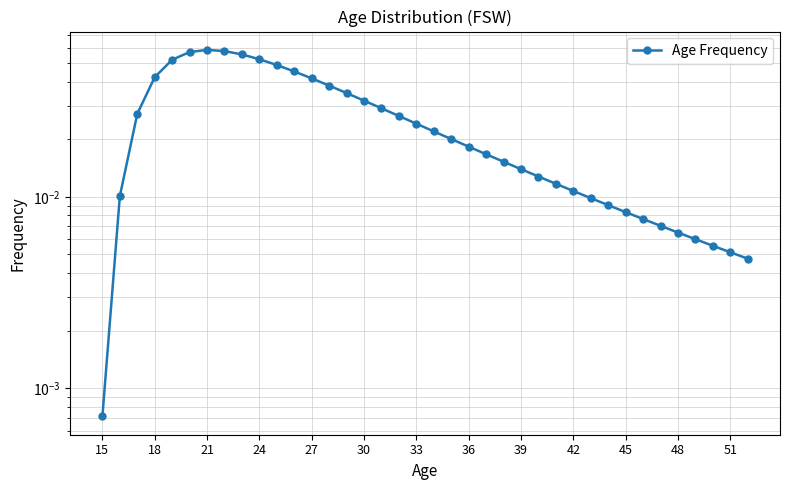

What is the sum of all values?

0.9